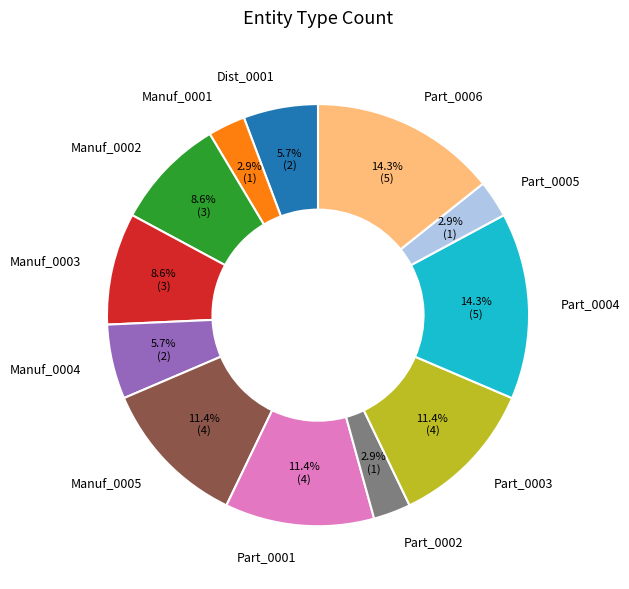

What portion of the pie excludes Manuf_0003?

91.4%